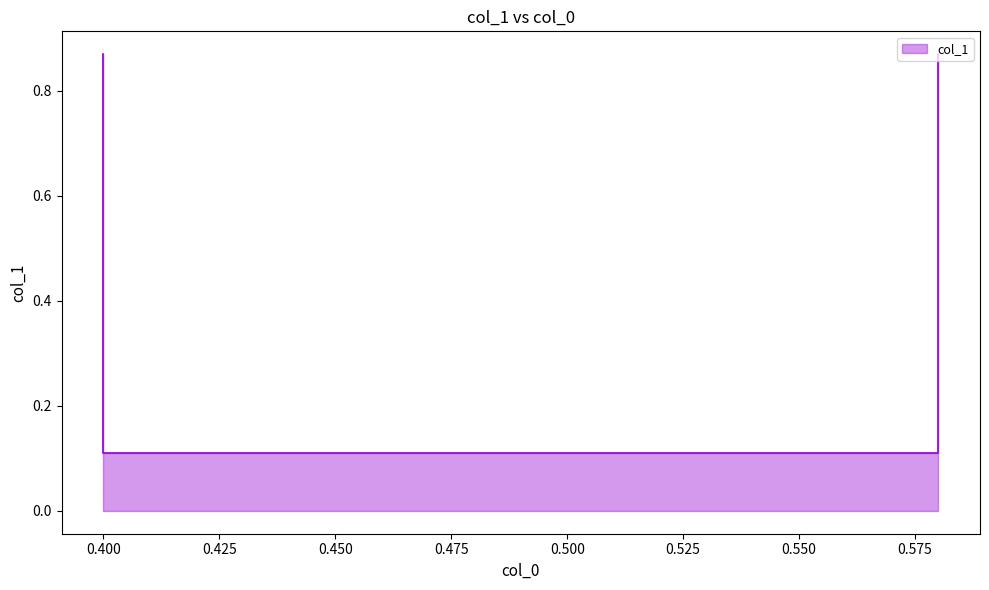

Does the chart have visible grid lines?

No